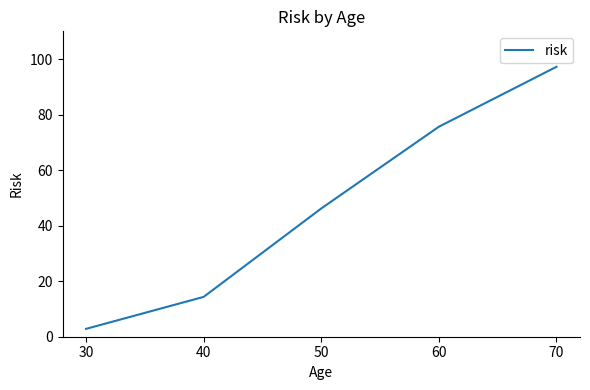

Rank the categories by value from lowest to highest.

30, 40, 50, 60, 70